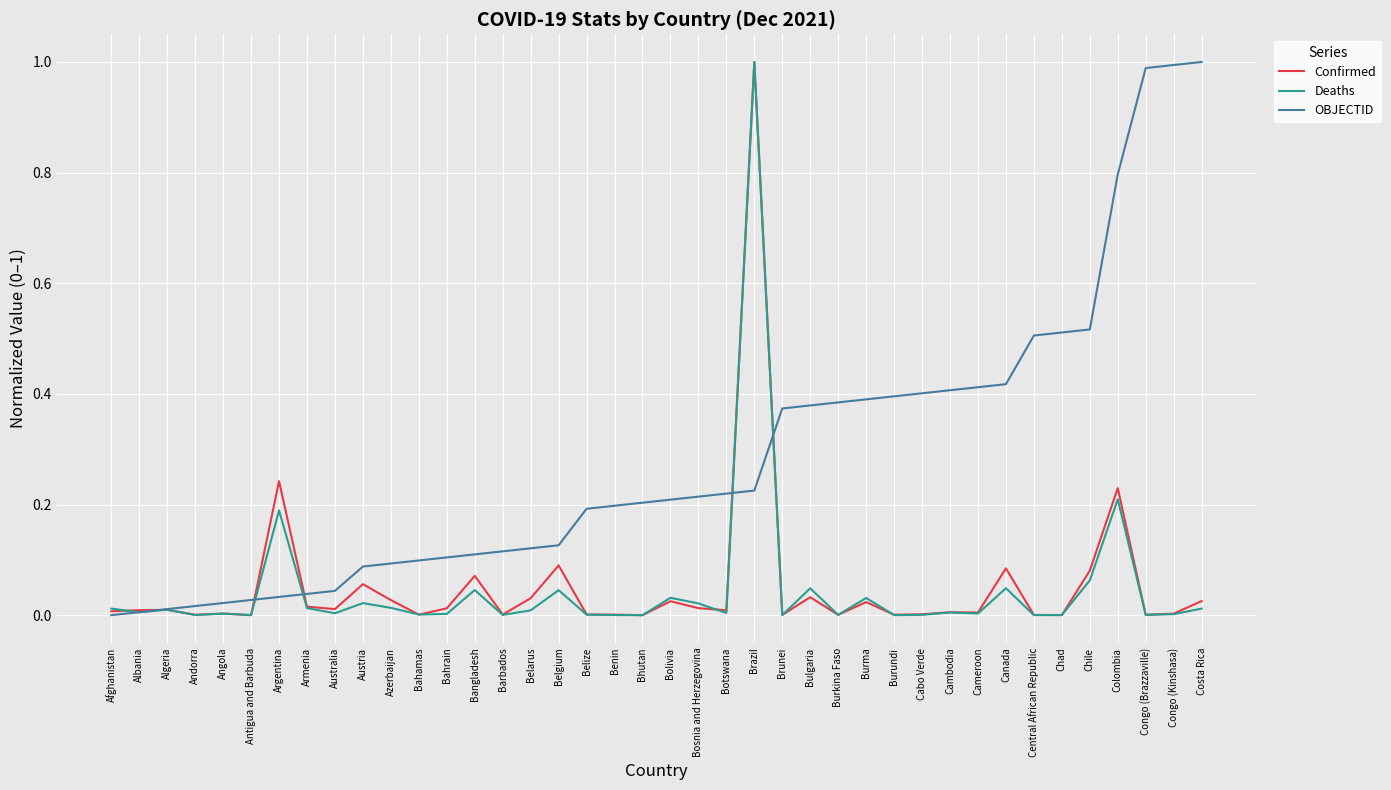

What position from the right is Bhutan?

21